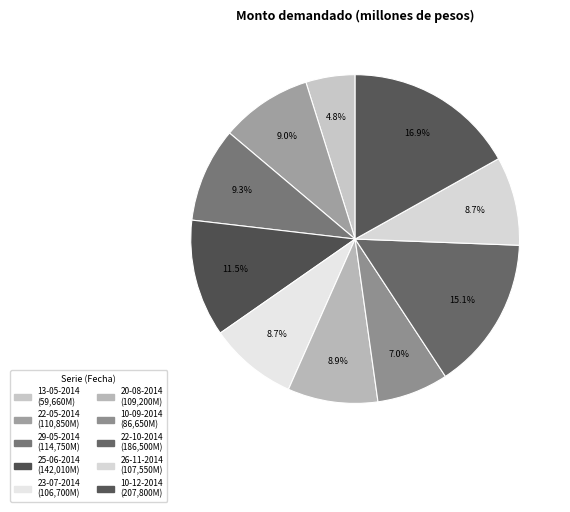

To the nearest percent, what is the difference between the 26-11-2014 and 10-12-2014 slice percentages?

8%